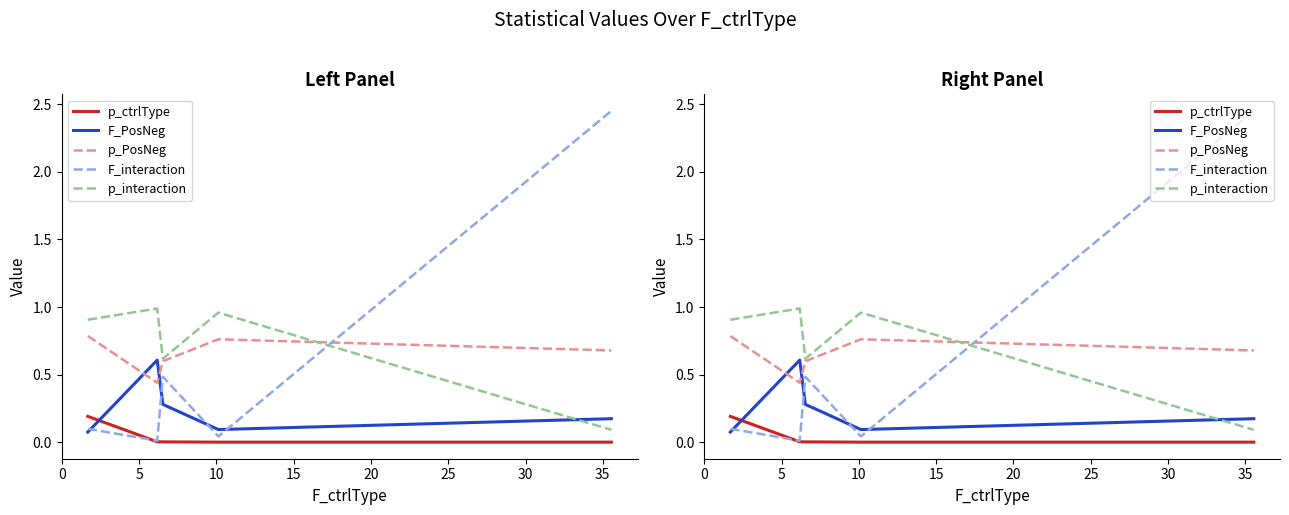

What is the average value of the F_PosNeg series?

0.2